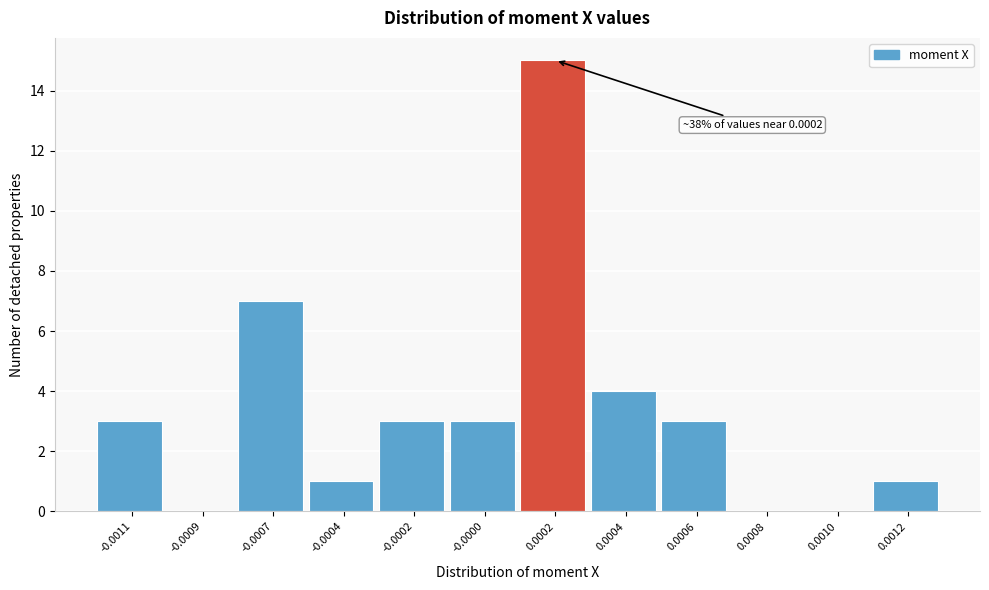

Reading left to right, list all the values displayed in this chart.

-0.0011=3	-0.0009=0	-0.0007=7	-0.0004=1	-0.0002=3	-0.0000=3	0.0002=15	0.0004=4	0.0006=3	0.0008=0	0.0010=0	0.0012=1